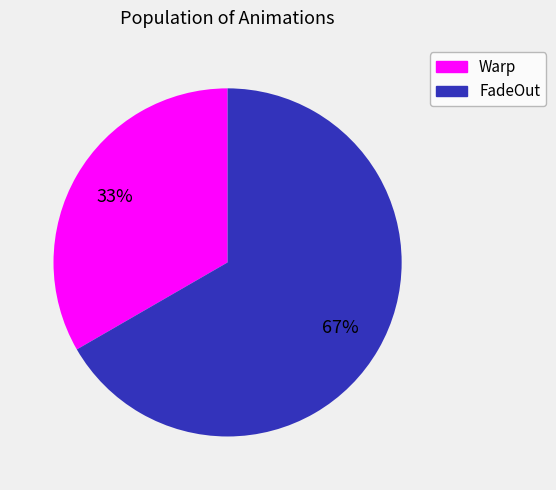

To the nearest percent, what is the average slice percentage?

50%